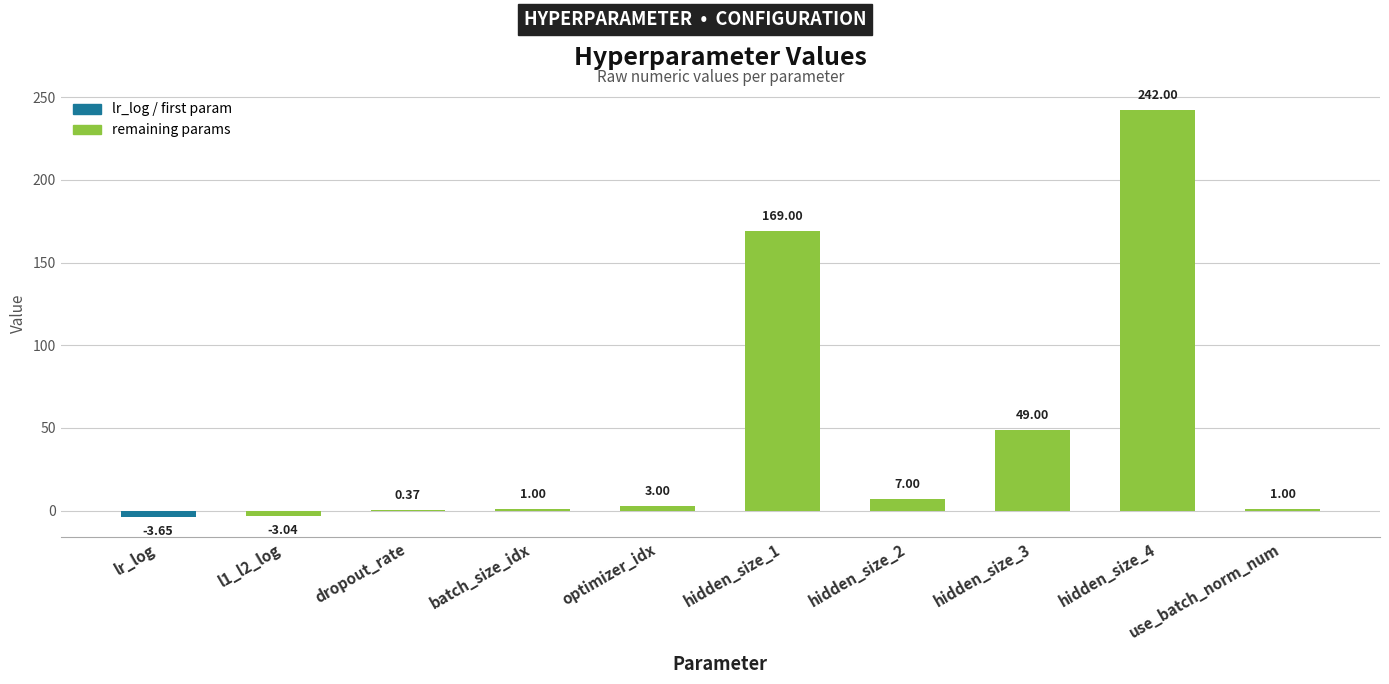

Between hidden_size_2 and hidden_size_4, which is larger?

hidden_size_4